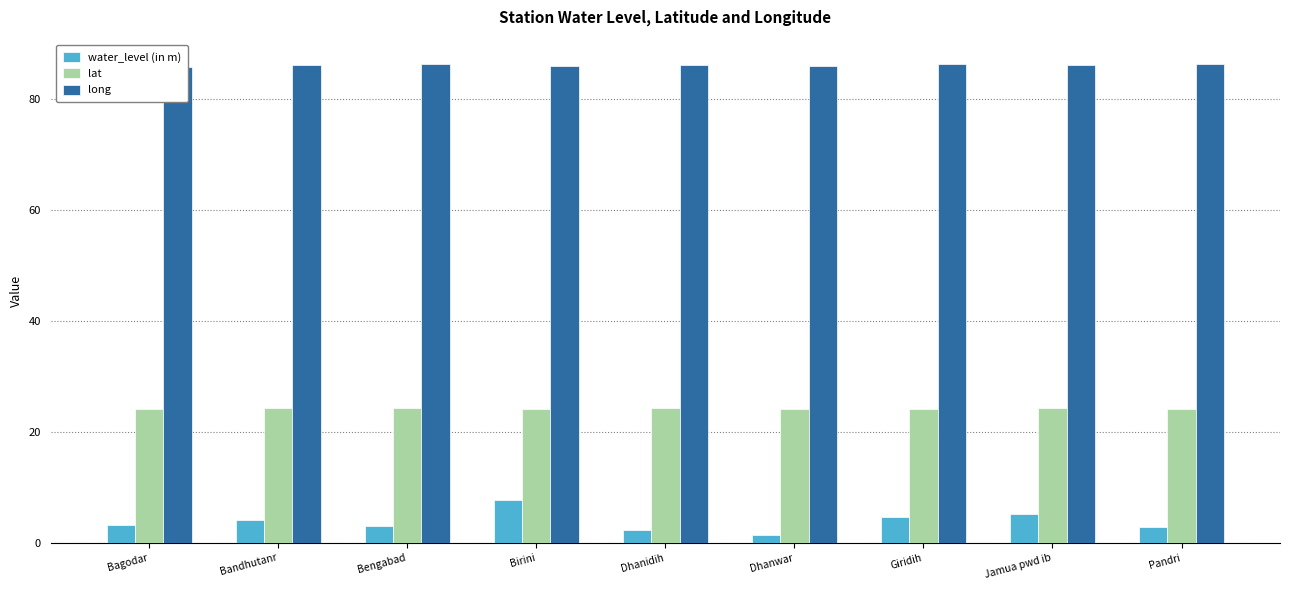

List the series in order of their overall mean, highest first.

long, lat, water_level (in m)